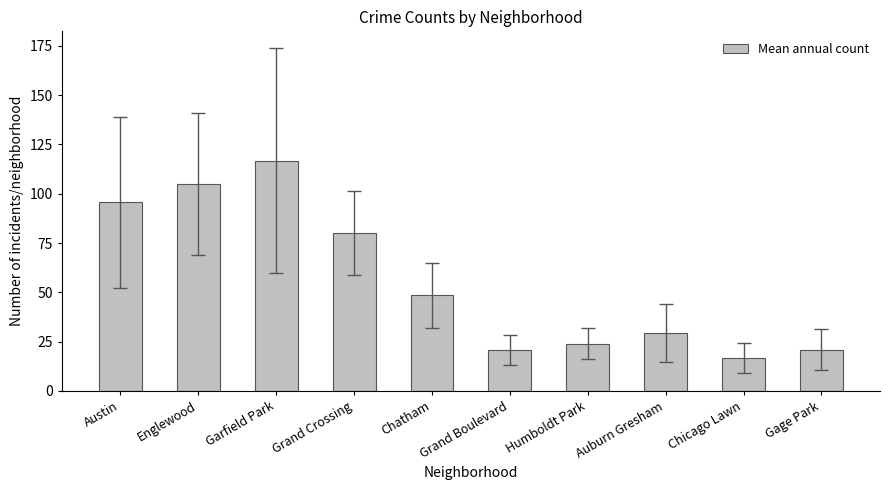

What is the label of the 1st bar from the left?

Austin